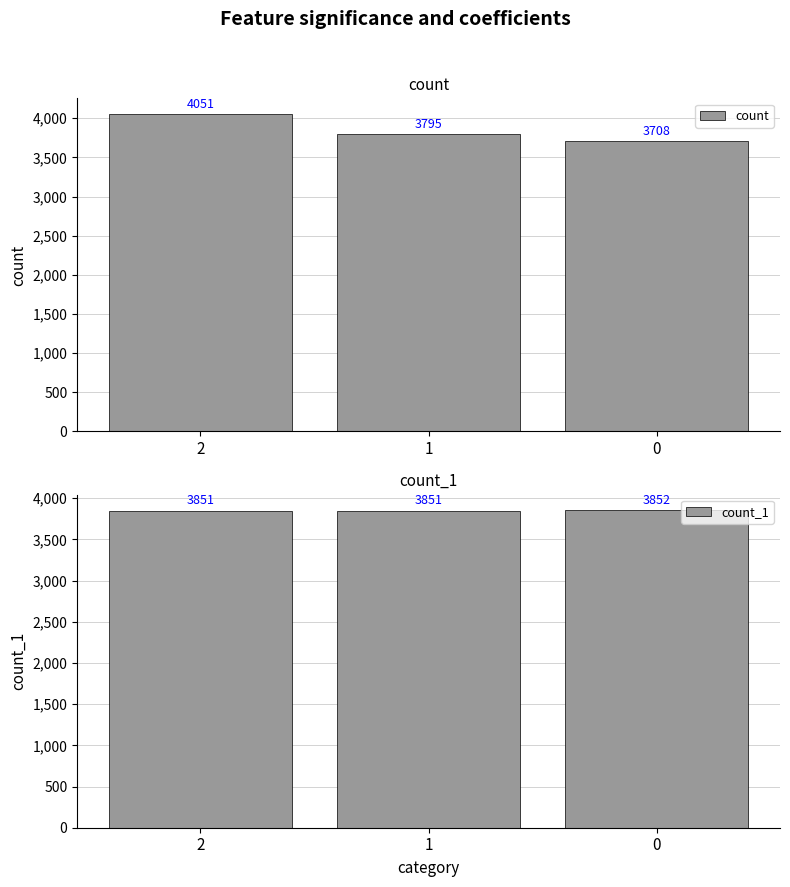

What is the lowest value of the count_1 series?

3851